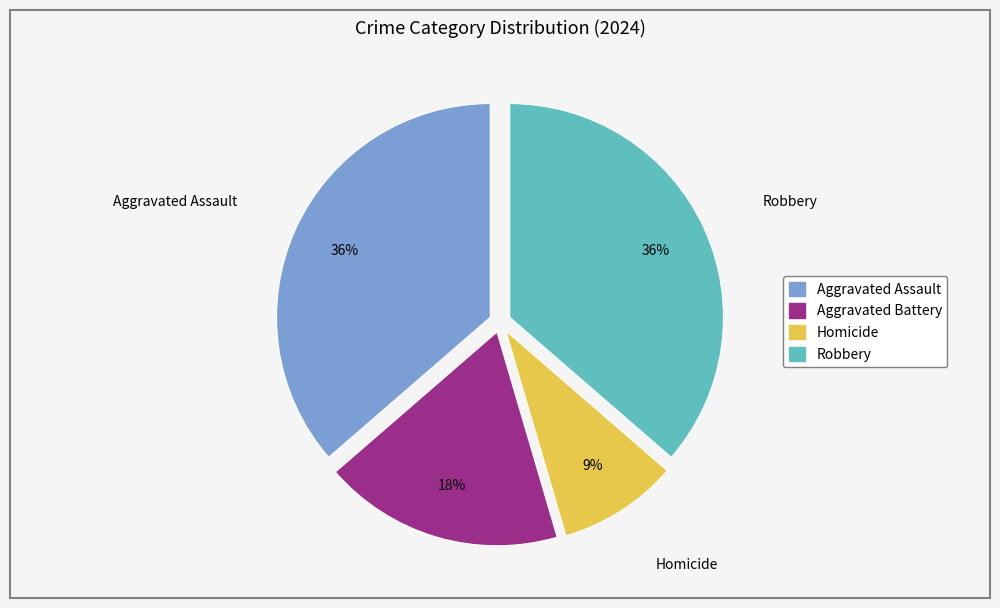

Which slice is the smallest?

Homicide